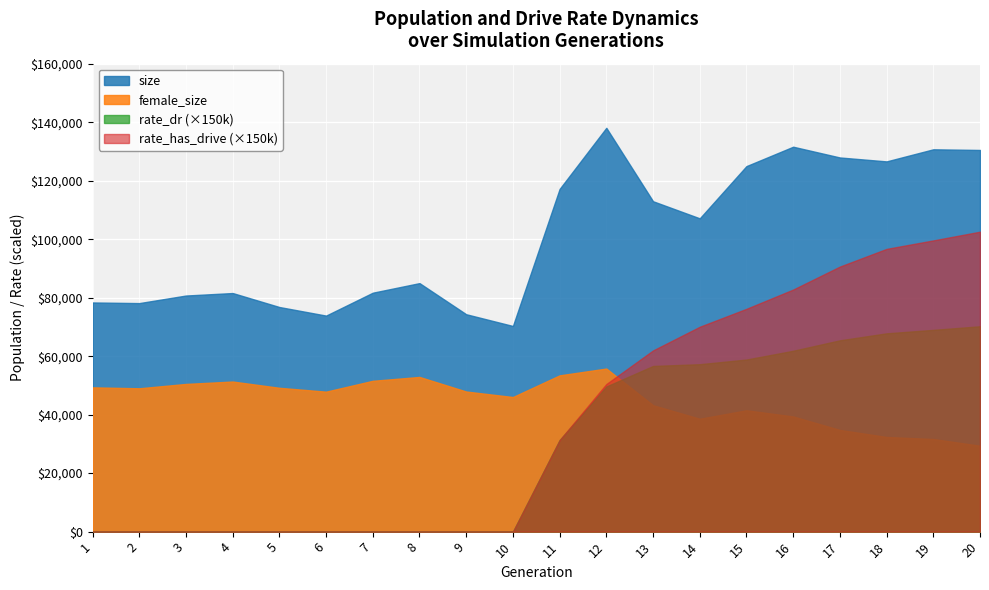

At 1, list the series in order from smallest to largest.

rate_dr, rate_has_drive, female_size, size